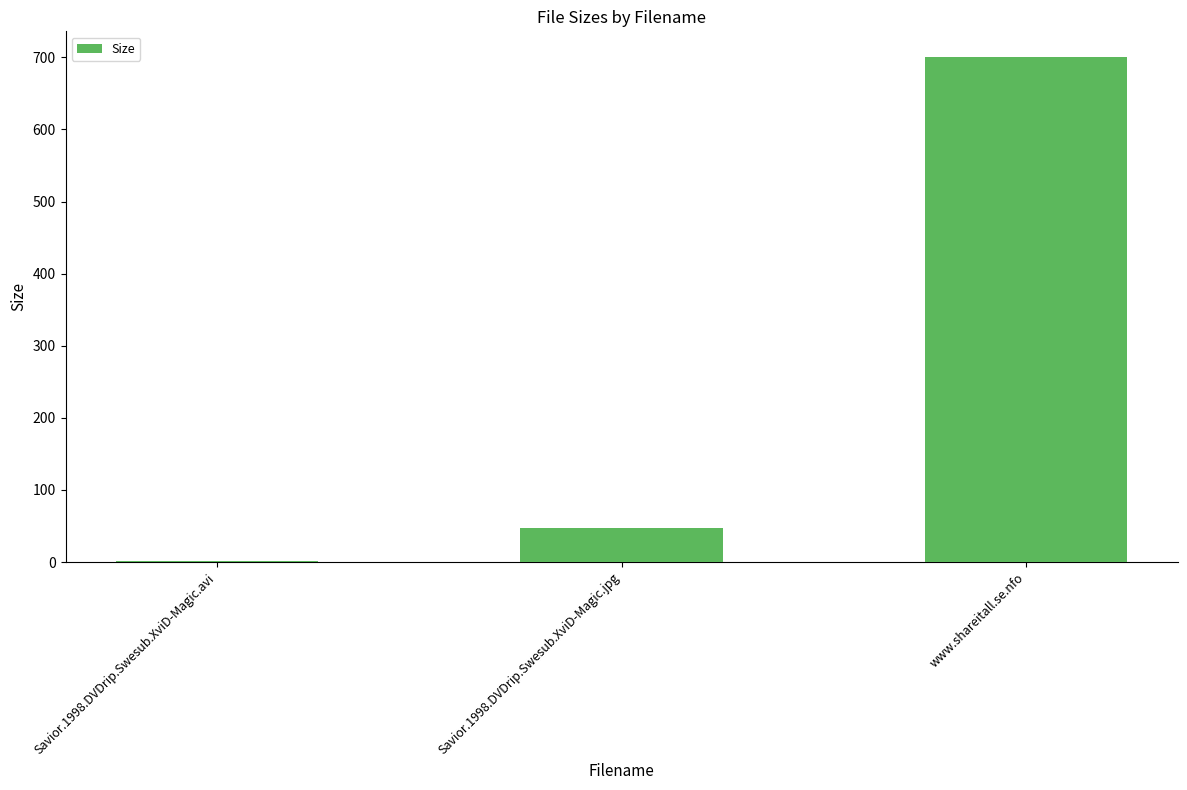

What is the maximum value shown in the chart?

701.0